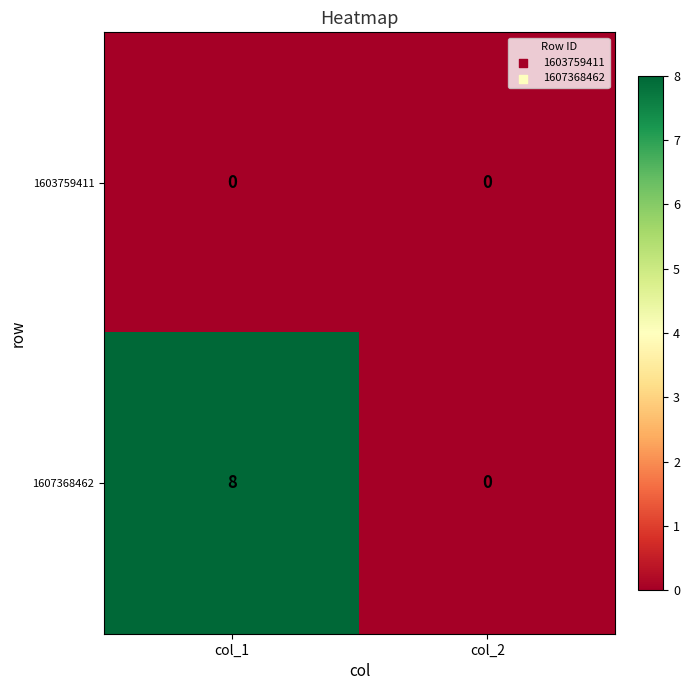

Which series has the largest range (max minus min)?

1607368462